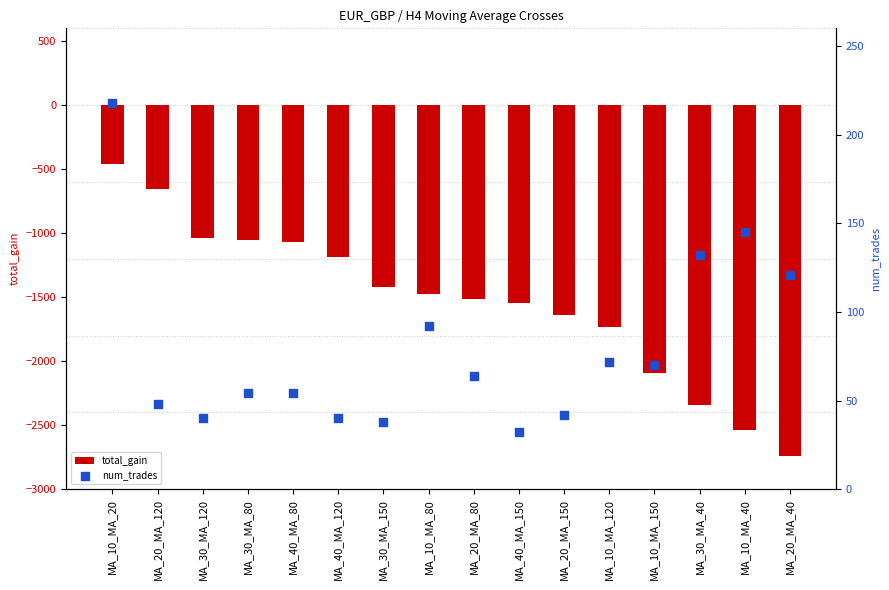

At which category is the sum across all series the highest?

MA_10_MA_20